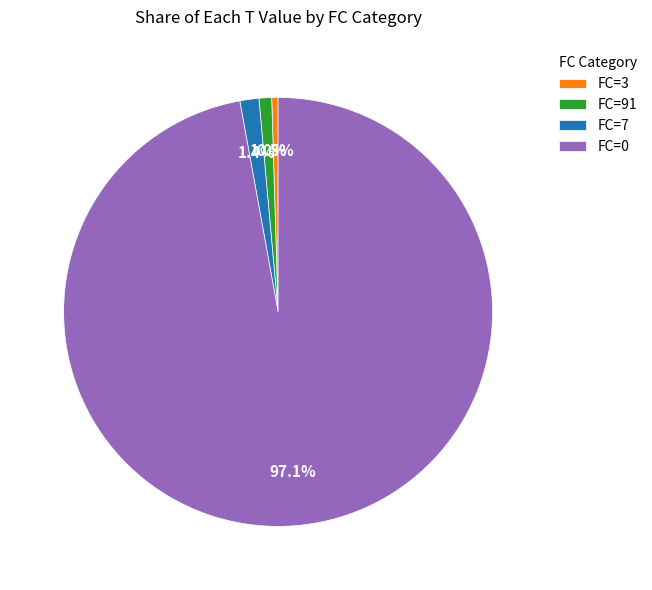

Which has a higher value, FC=0 or FC=3?

FC=0